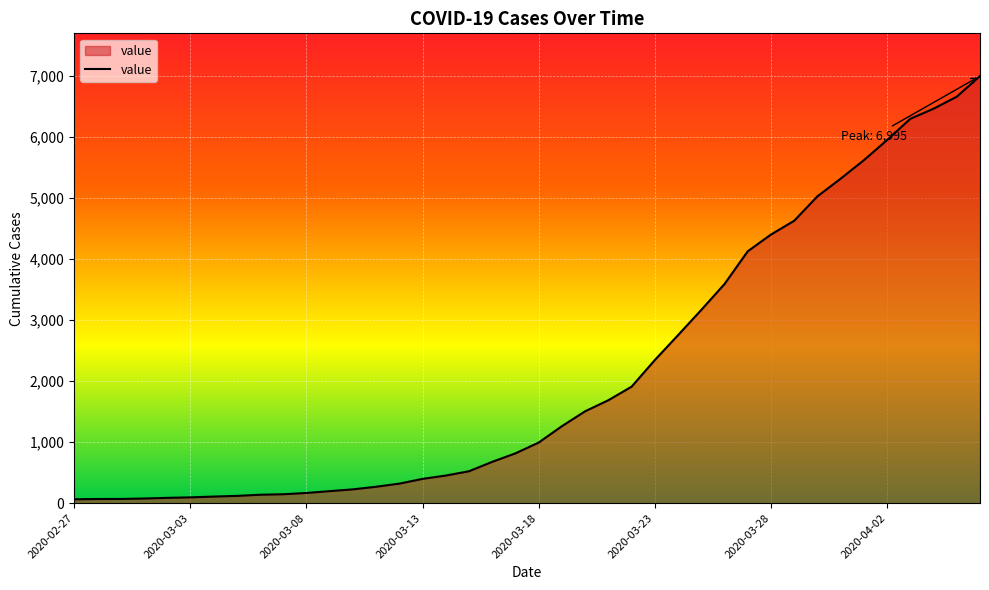

What is the difference between the maximum and minimum values?

6931